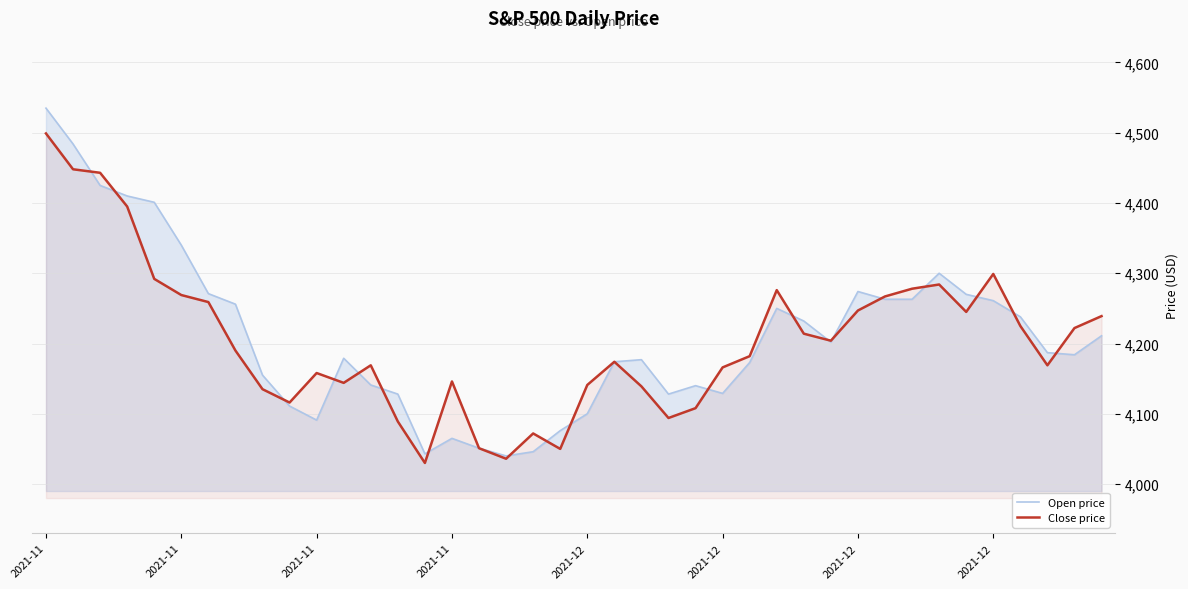

At which category does Open price reach its first local peak?

11